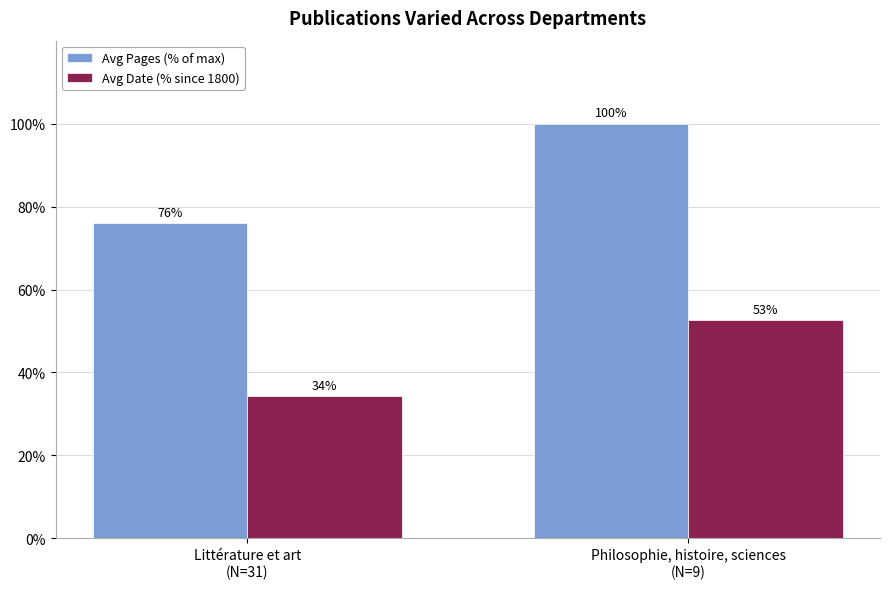

Which series has the widest spread of values?

Avg Pages (% of max)